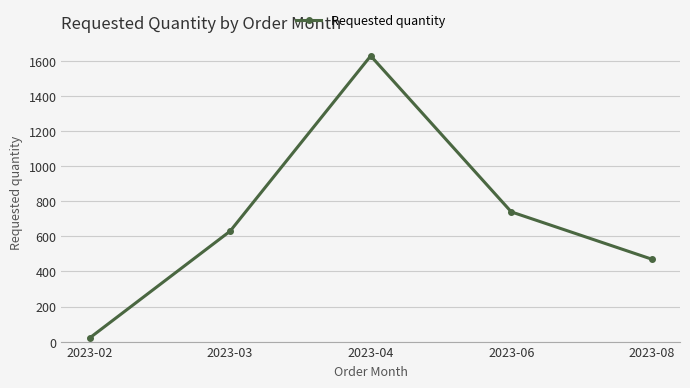

Rank the categories by value from highest to lowest.

2023-04, 2023-06, 2023-03, 2023-08, 2023-02